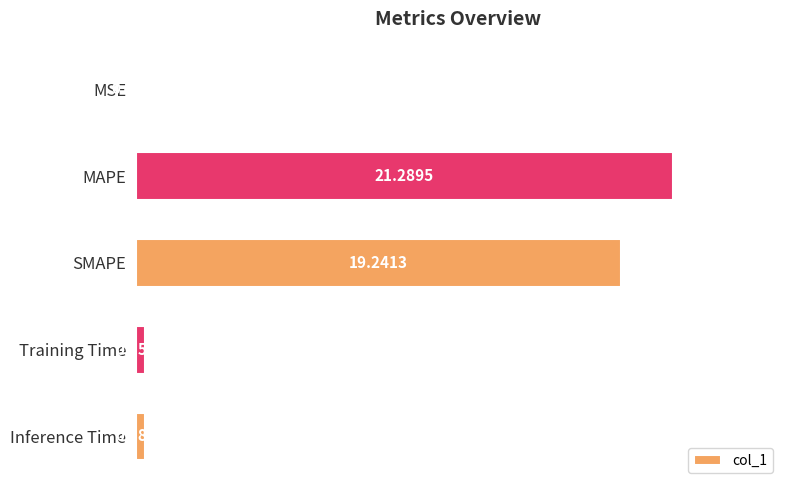

What is the change in value from MSE to Inference Time?

+0.4